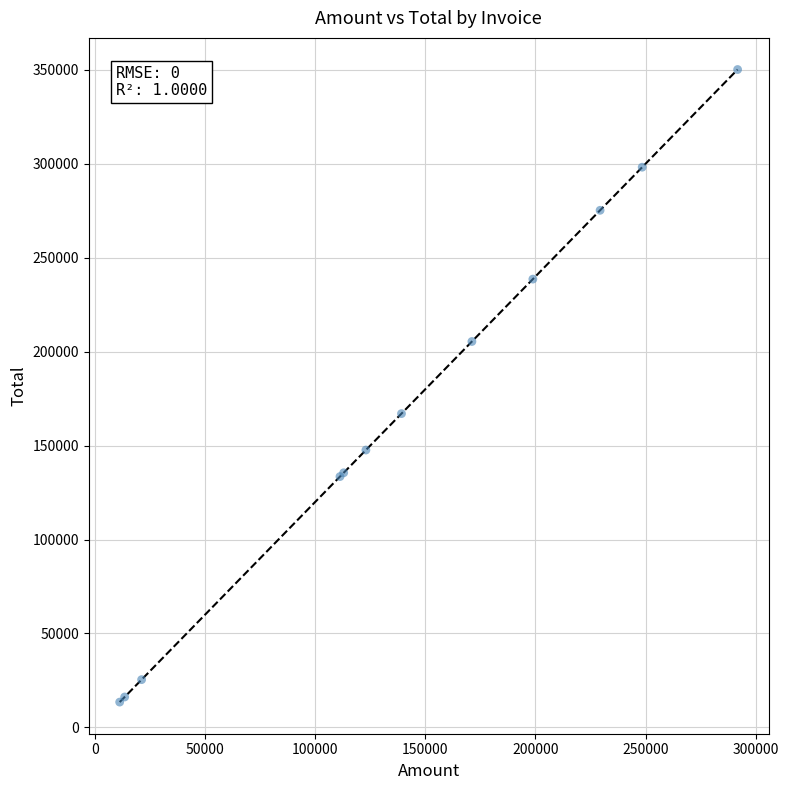

What Y value in the scatter plot is closest to 181811?

167021.0